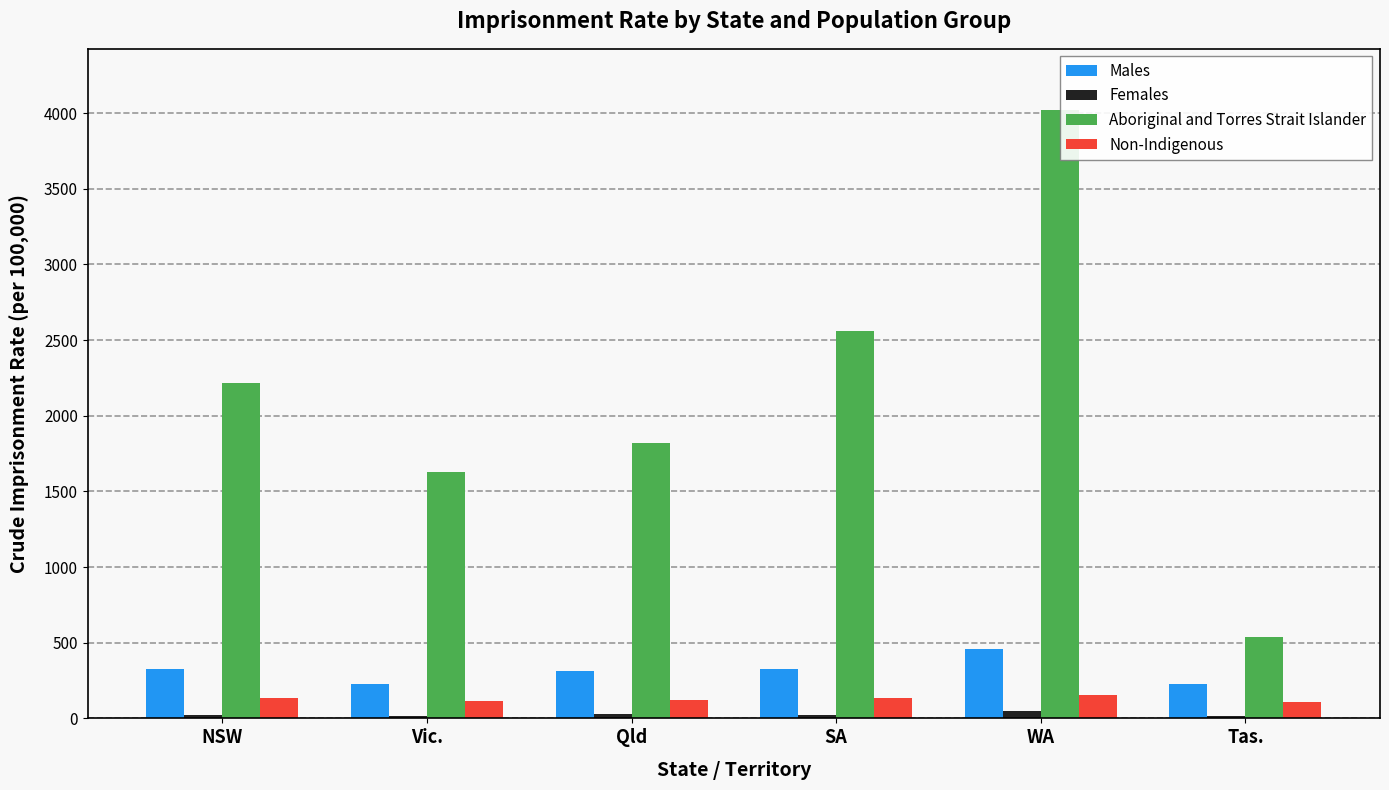

Read the Non-Indigenous value at NSW.

133.2